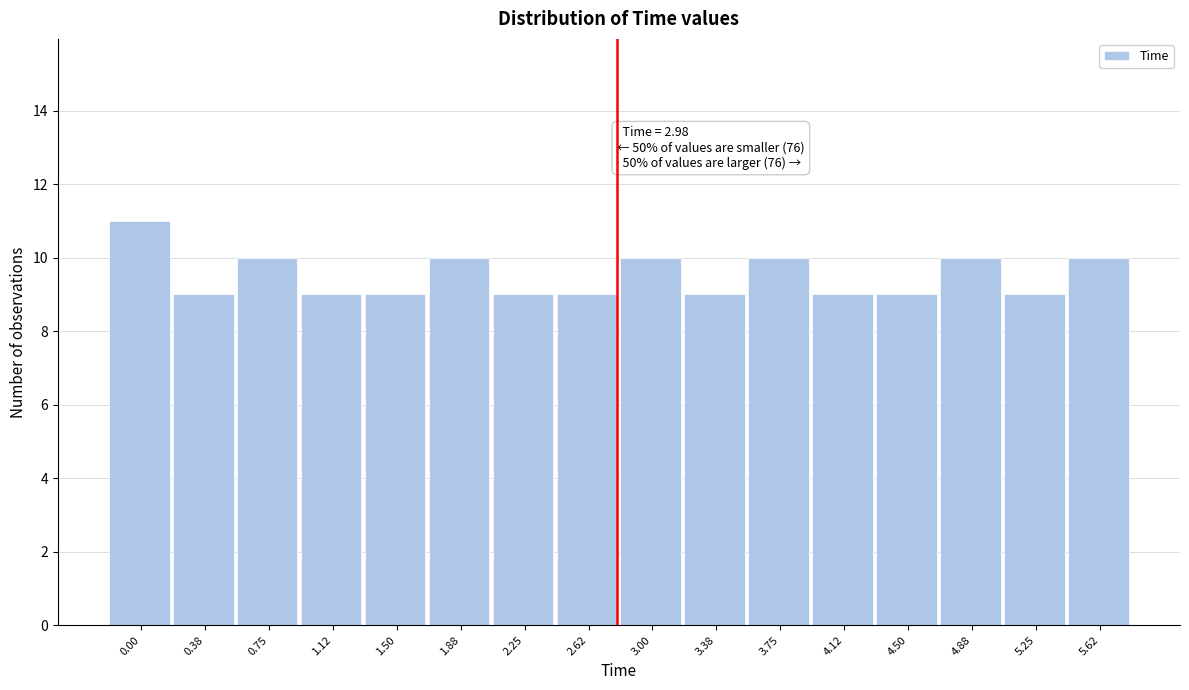

Reading left to right, what are all the values shown in this chart?

11	9	10	9	9	10	9	9	10	9	10	9	9	10	9	10